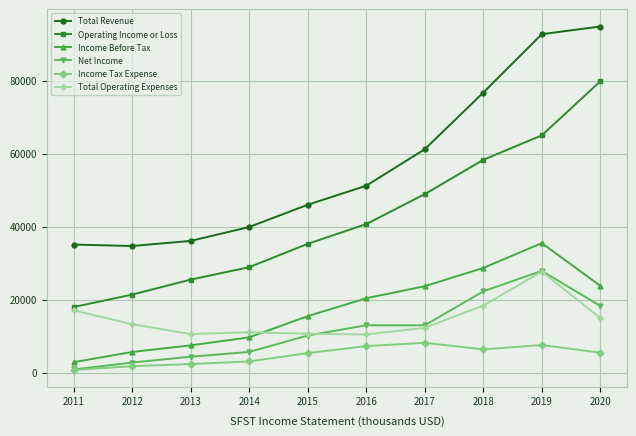

The Operating Income or Loss series shows 6897 at 2012. True or false?

False